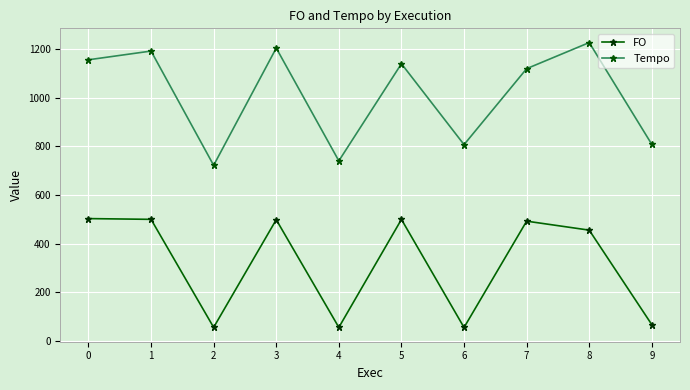

What is the minimum value for Tempo?

721.7